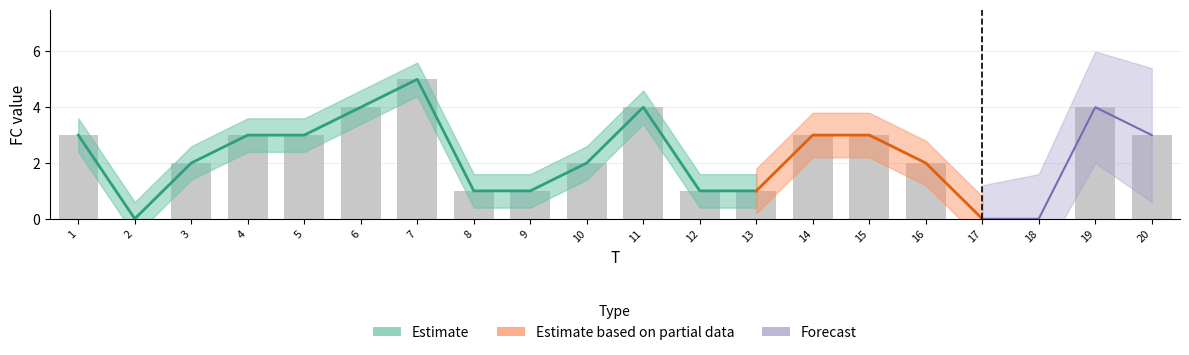

How many values are between 1 and 3?

13